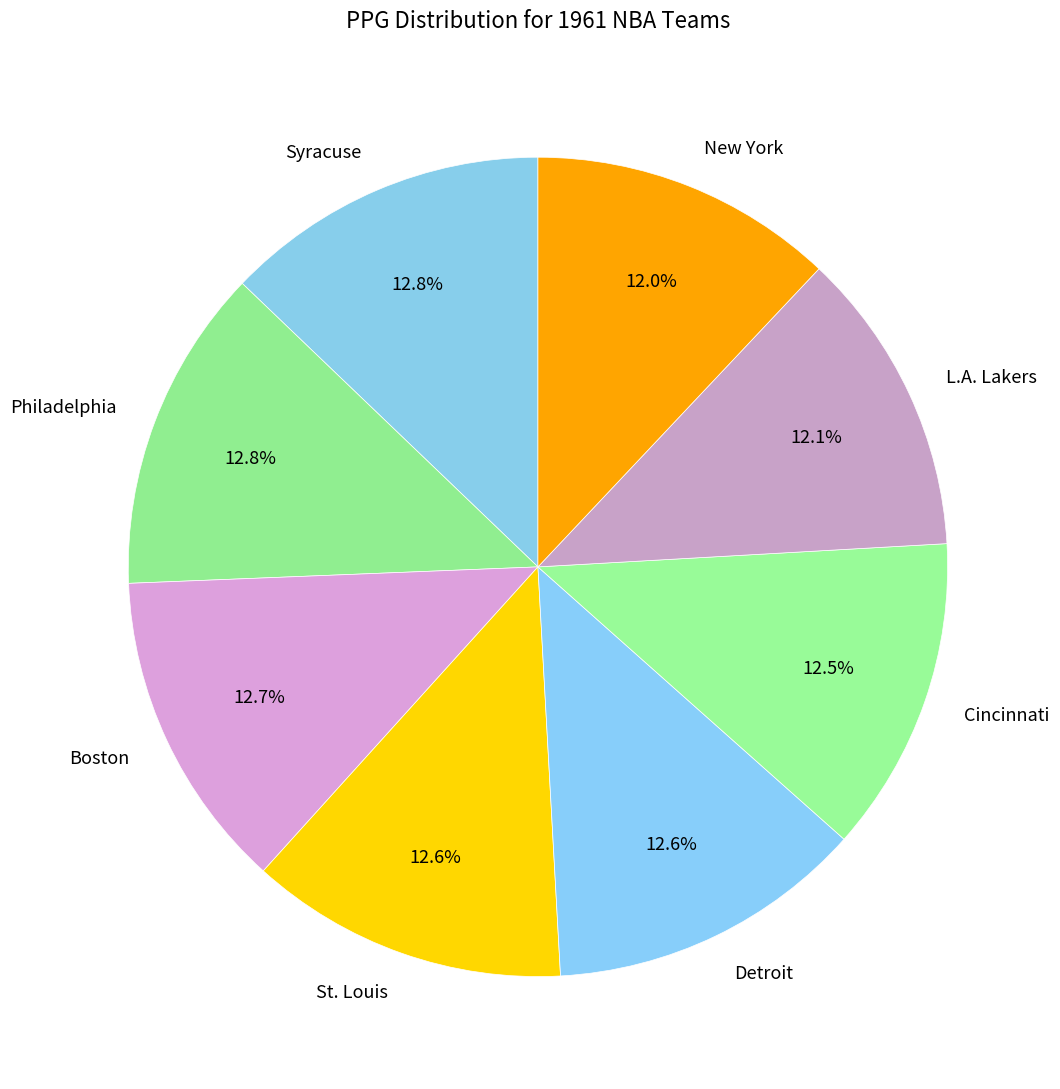

Combined, what portion of the pie is Philadelphia and St. Louis?

25.4%